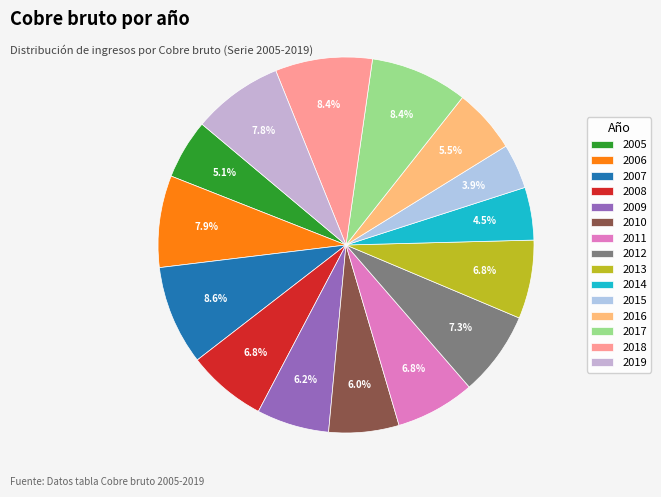

How much of the chart is everything except 2018?

91.6%